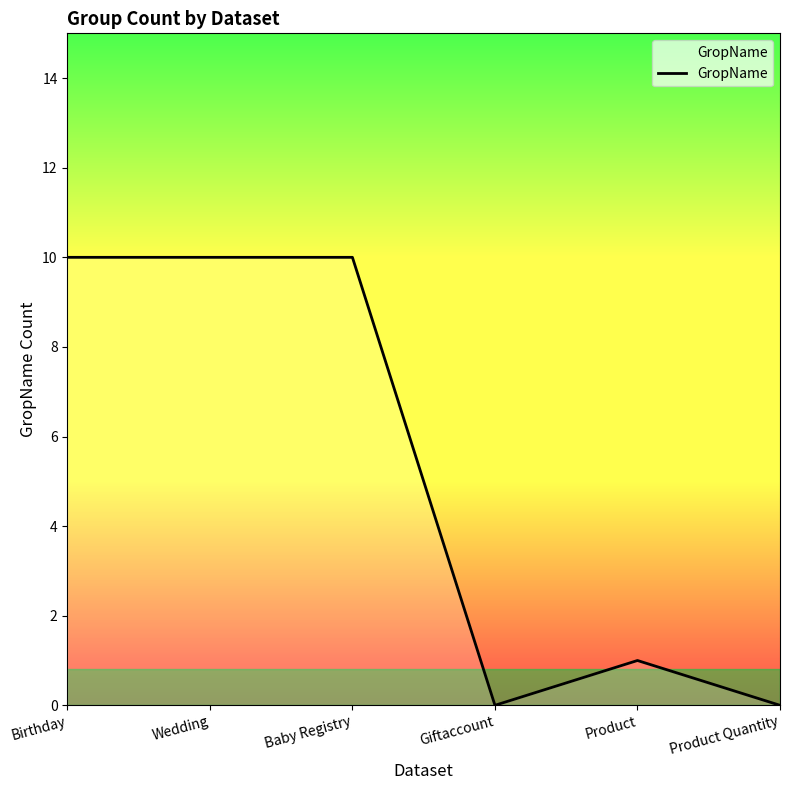

The value at Product is 0. True or false?

False